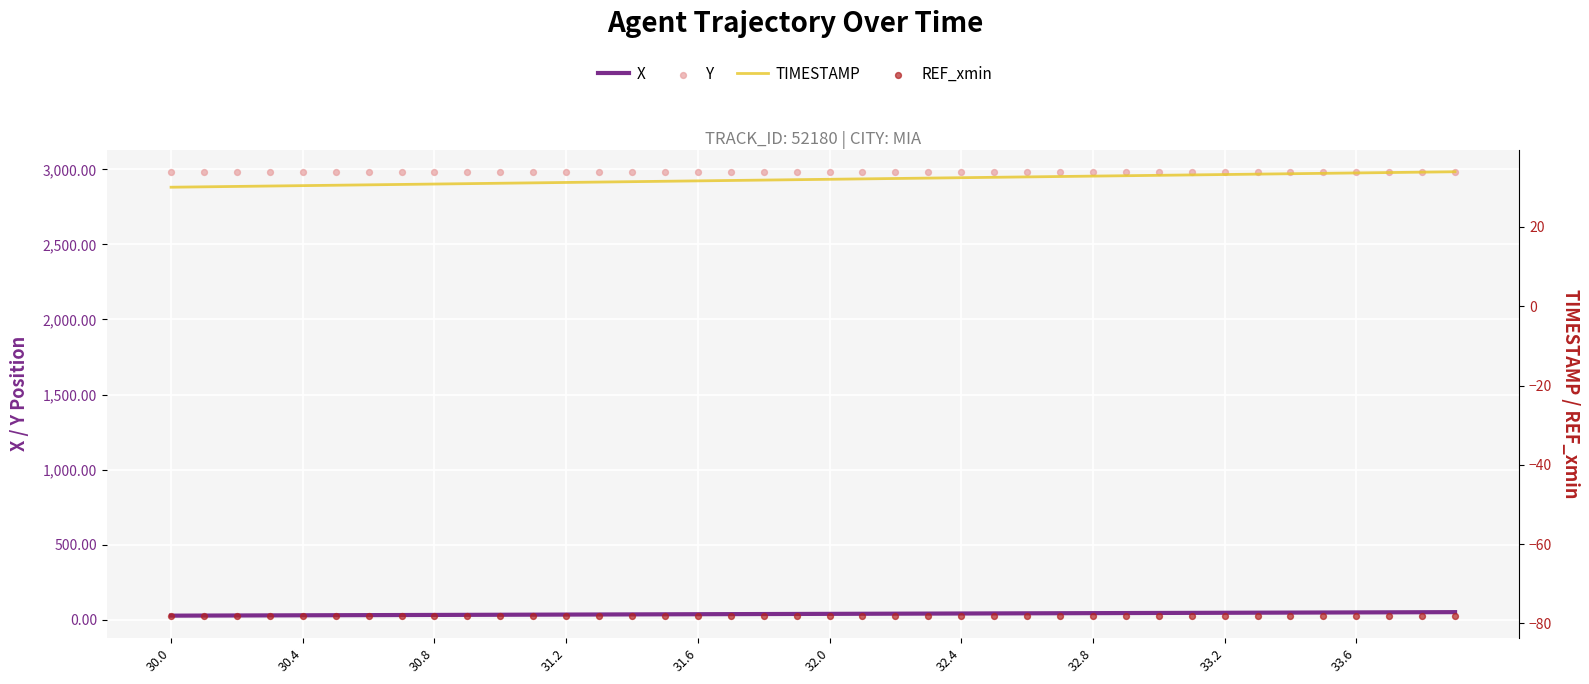

Which series has the largest total across all categories?

Y